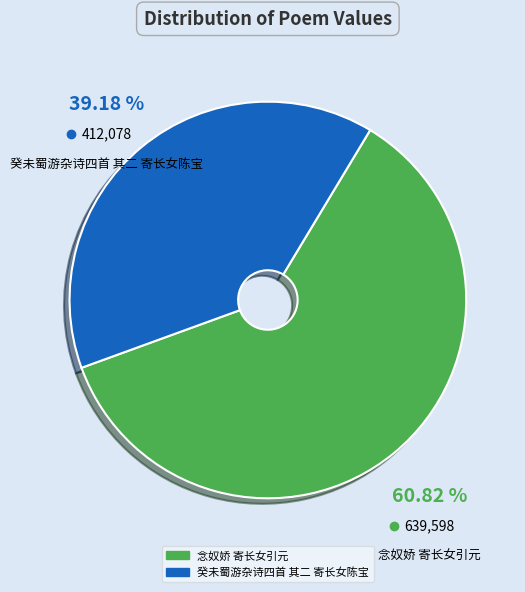

Does 癸未蜀游杂诗四首 其二 寄长女陈宝 account for over 50% of the chart?

No